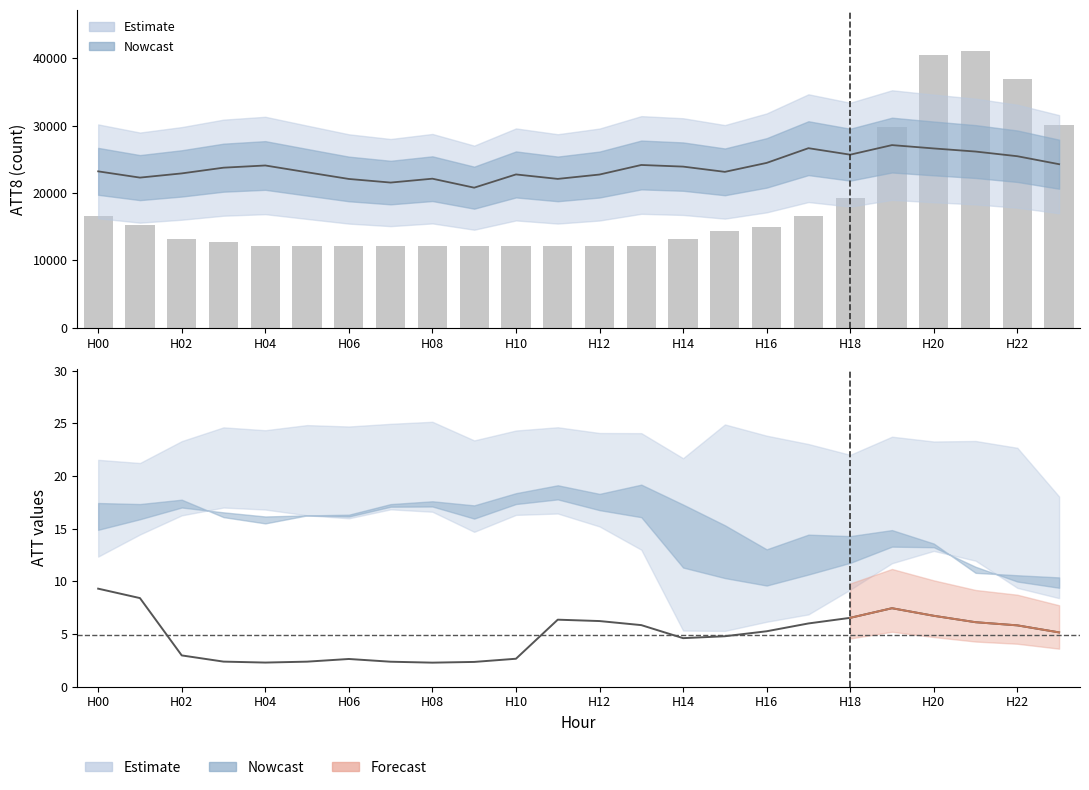

What is the minimum value shown in the chart?

2.3